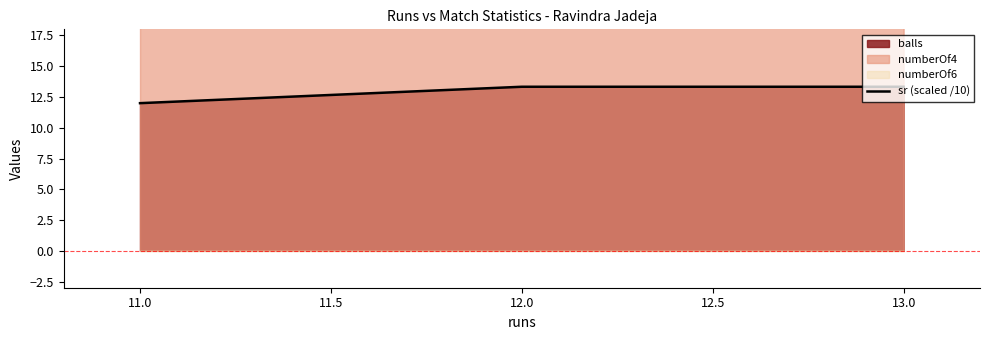

How many values are between 12 and 13?

1